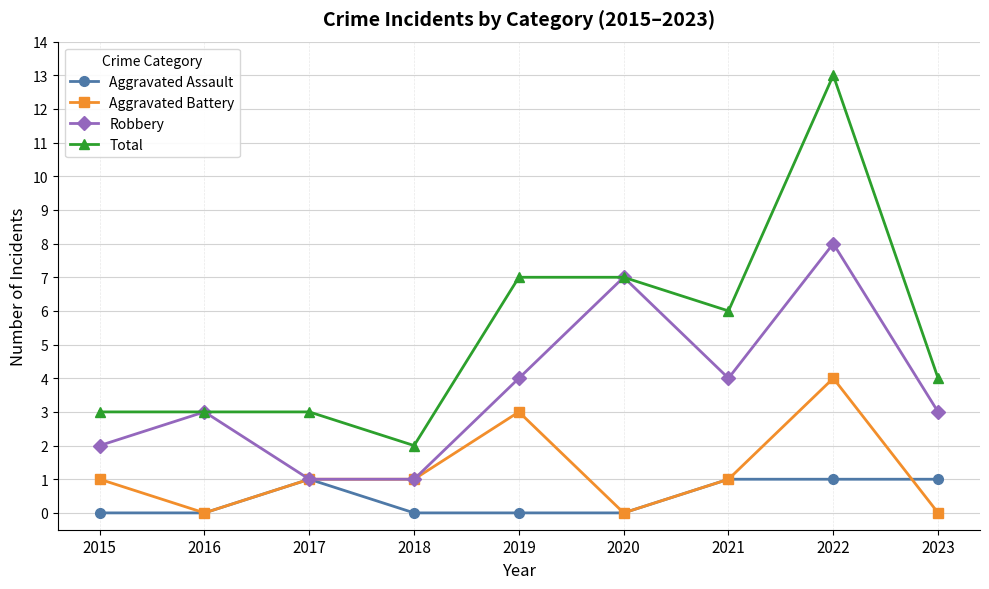

What is the sum of all Aggravated Battery values?

11